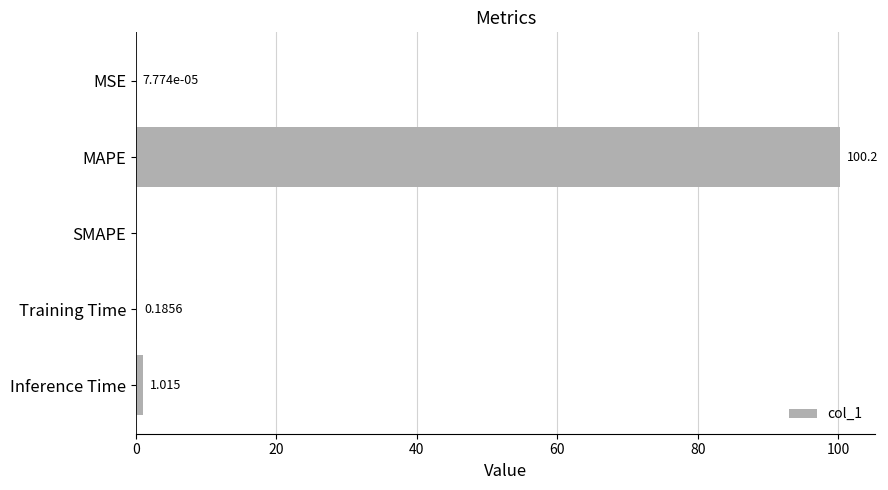

Which category has the highest value across all series?

MAPE